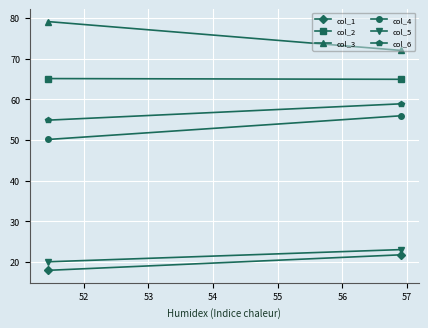

At which label is col_2 closest to 65?

52